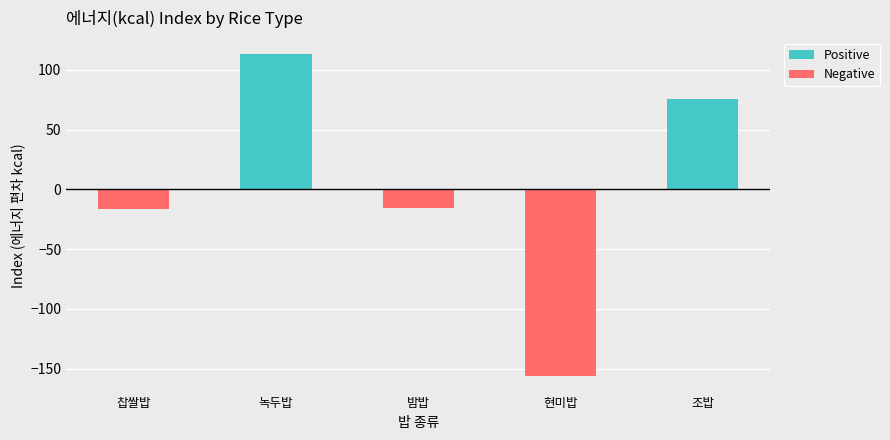

How many distinct data groups are displayed?

2